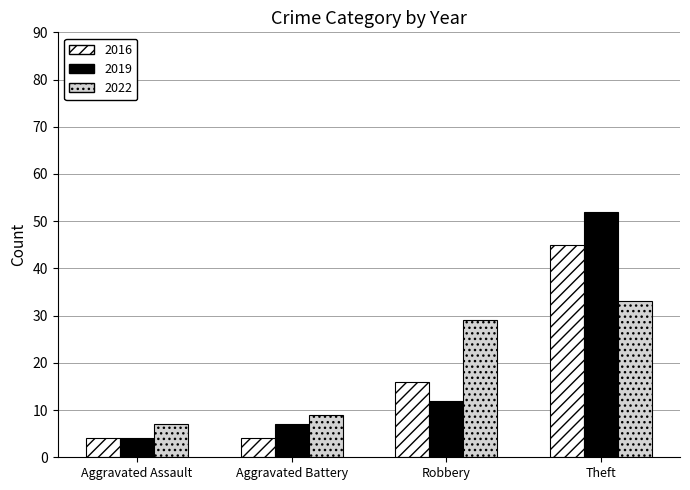

What are all the series names shown in the legend?

2016, 2019, 2022